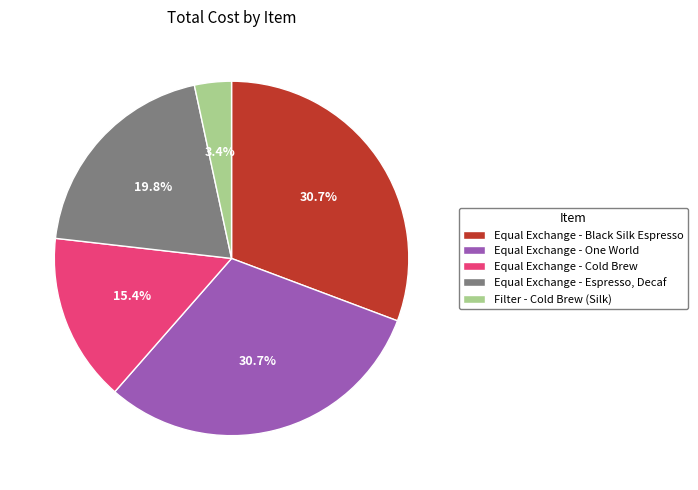

How much of the chart is everything except Equal Exchange - Espresso, Decaf?

80.2%